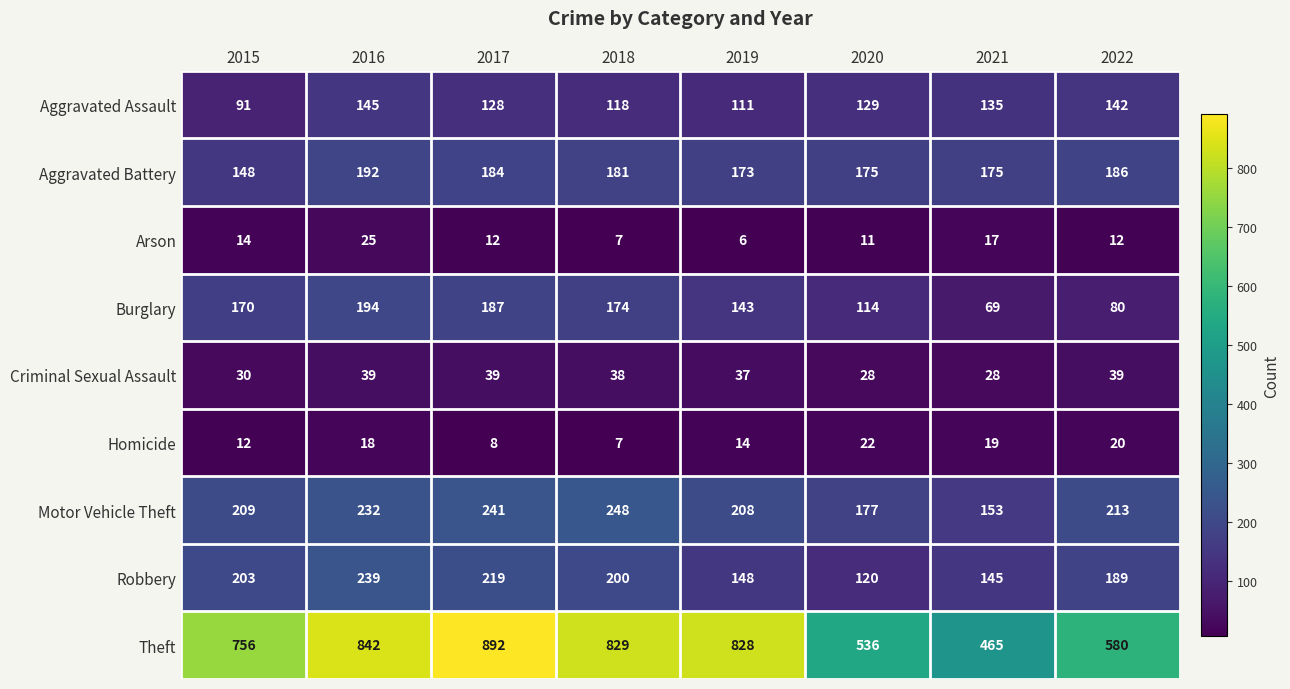

How many data points does each series have?

8